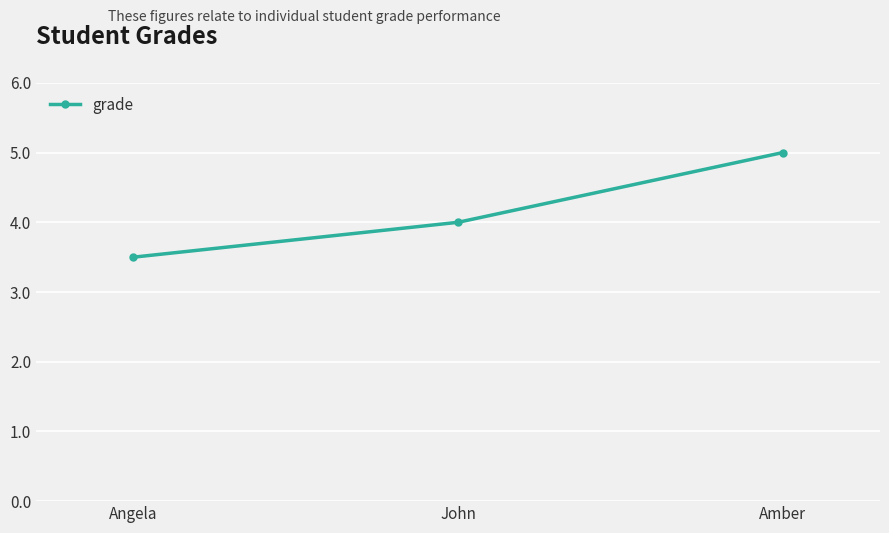

The value at Amber is 5.0. True or false?

True